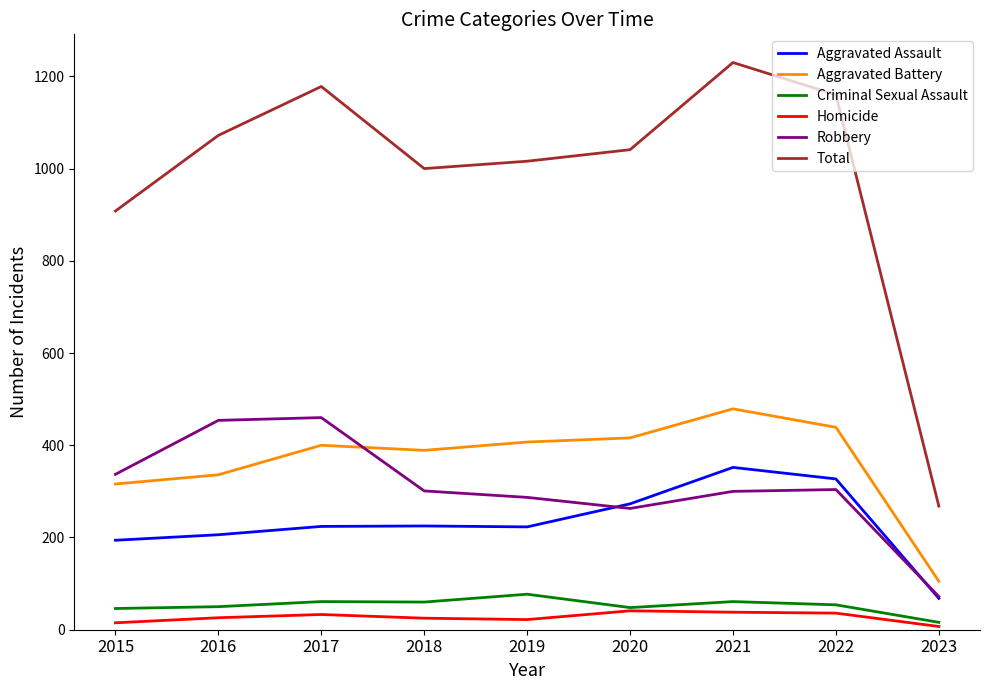

Is the value of Criminal Sexual Assault at 2017 greater than the value of Aggravated Assault at 2020?

No